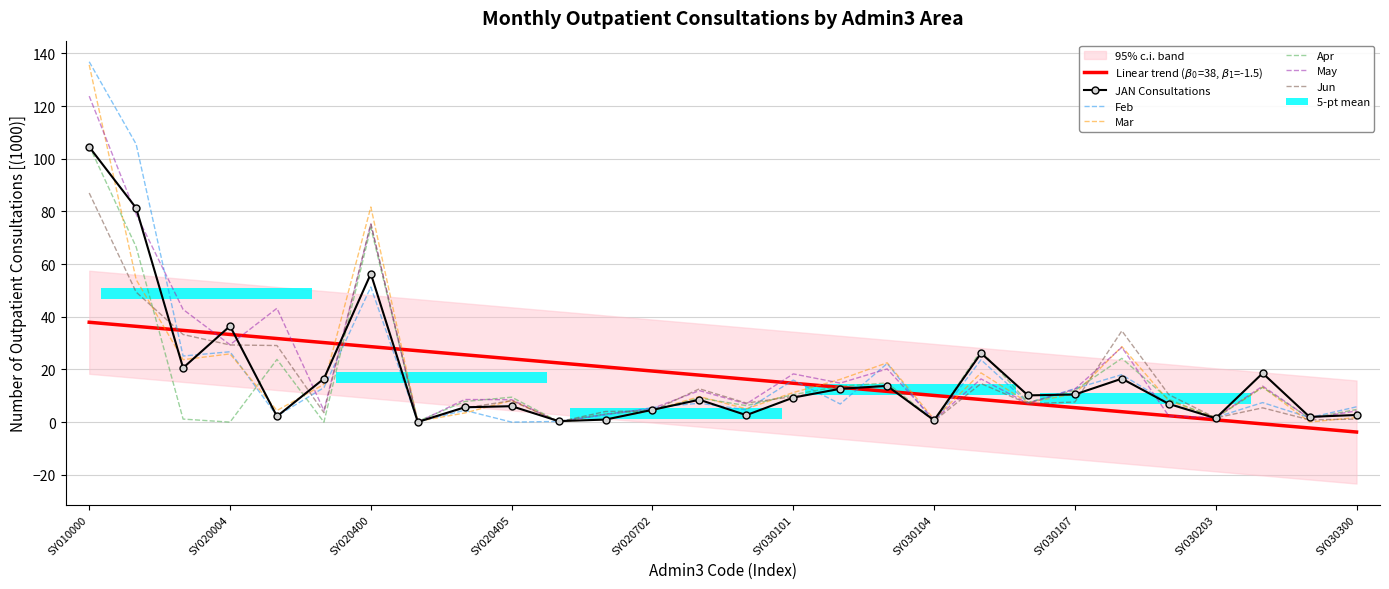

At how many categories does at least one series exceed 118?

1